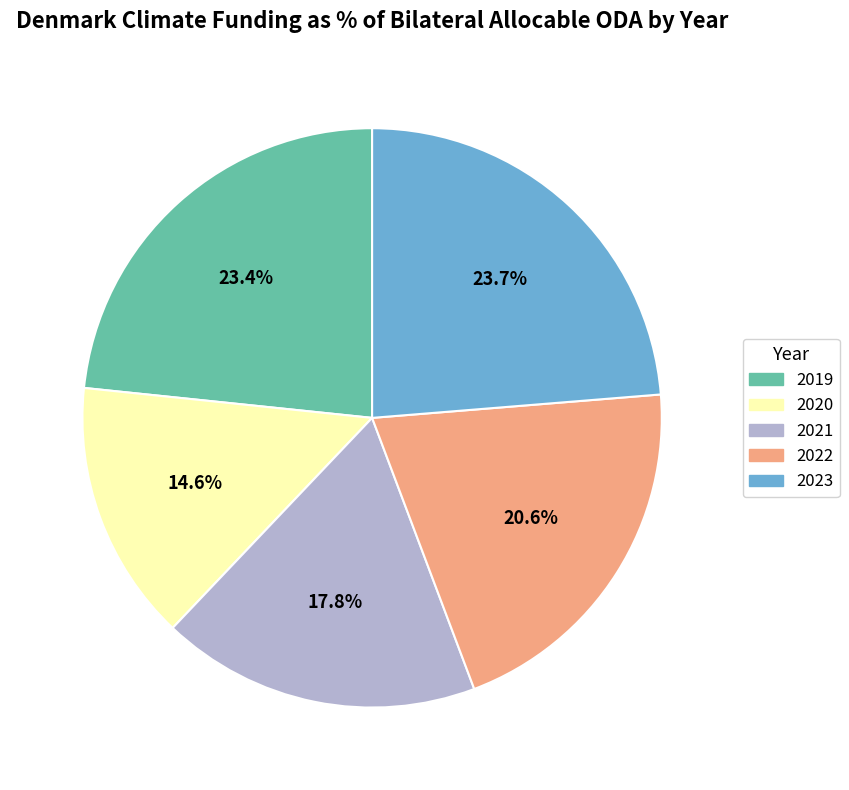

Which category has the smallest portion of the pie?

2020